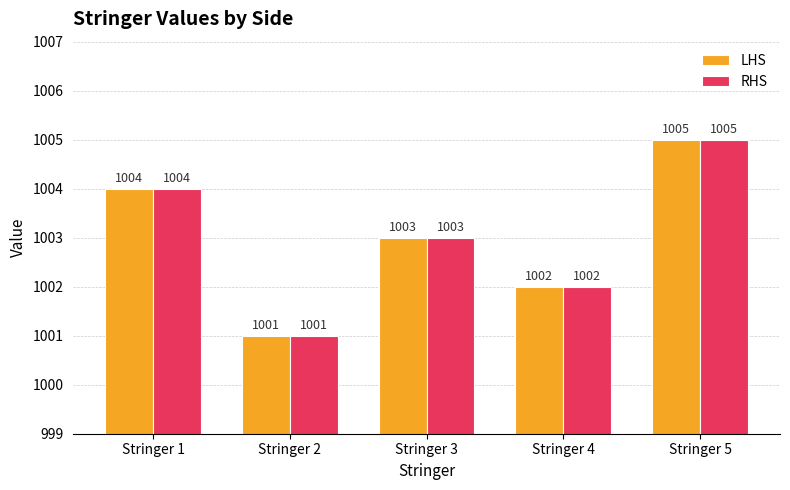

How many RHS values are between 1002 and 1004?

3